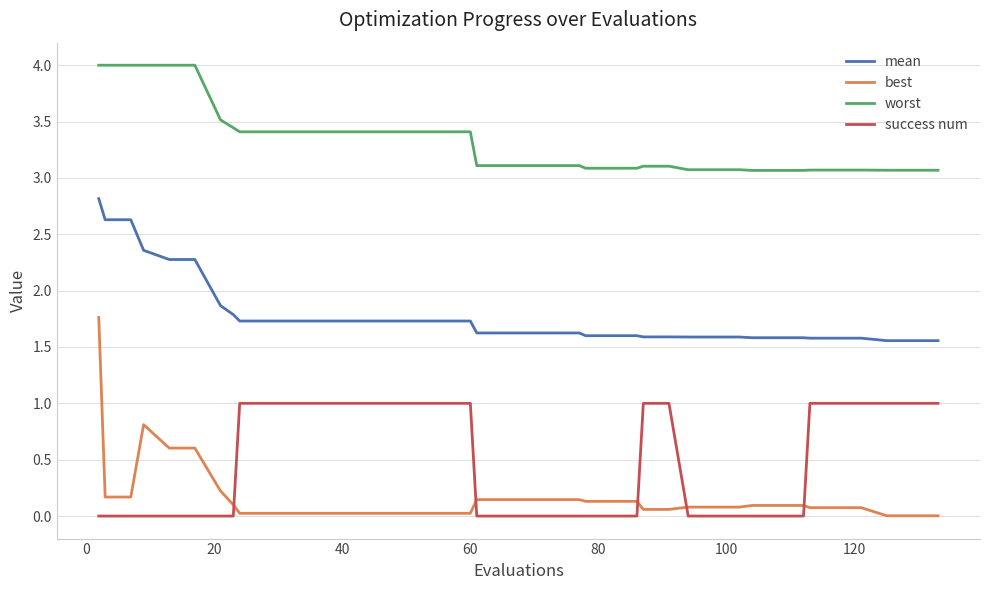

What is the difference between the maximum and minimum values in the best series?

1.8